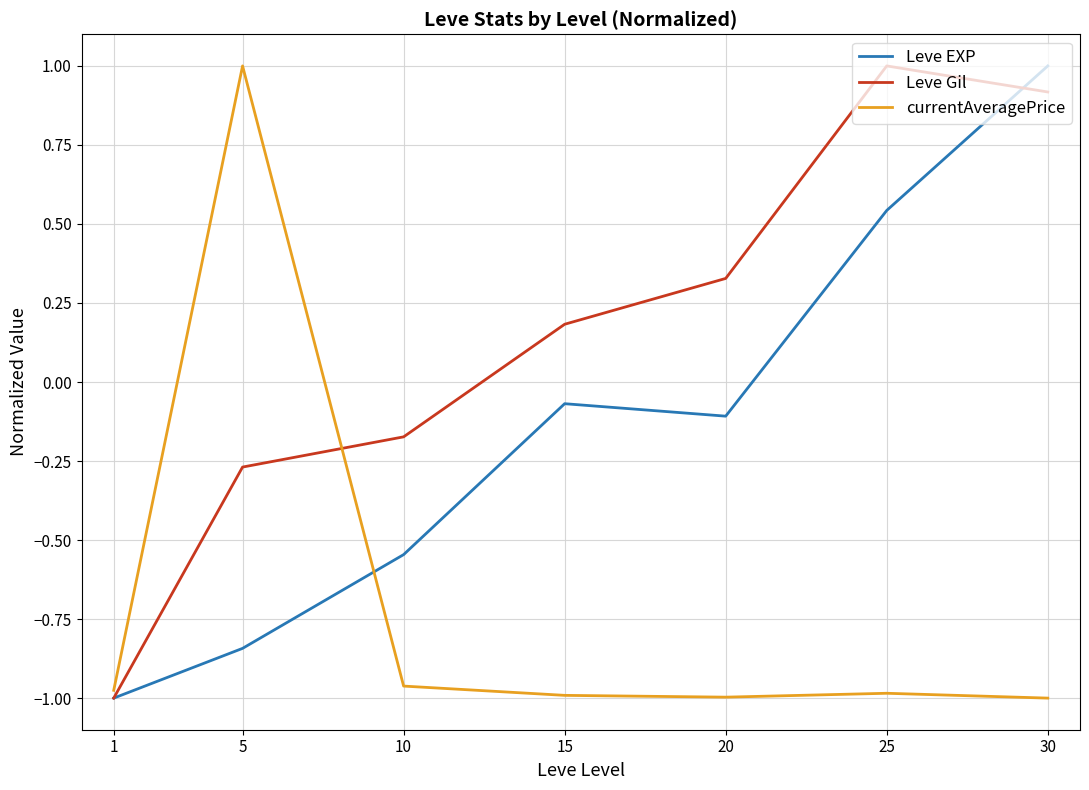

Which category has the lowest value in the Leve EXP series?

1